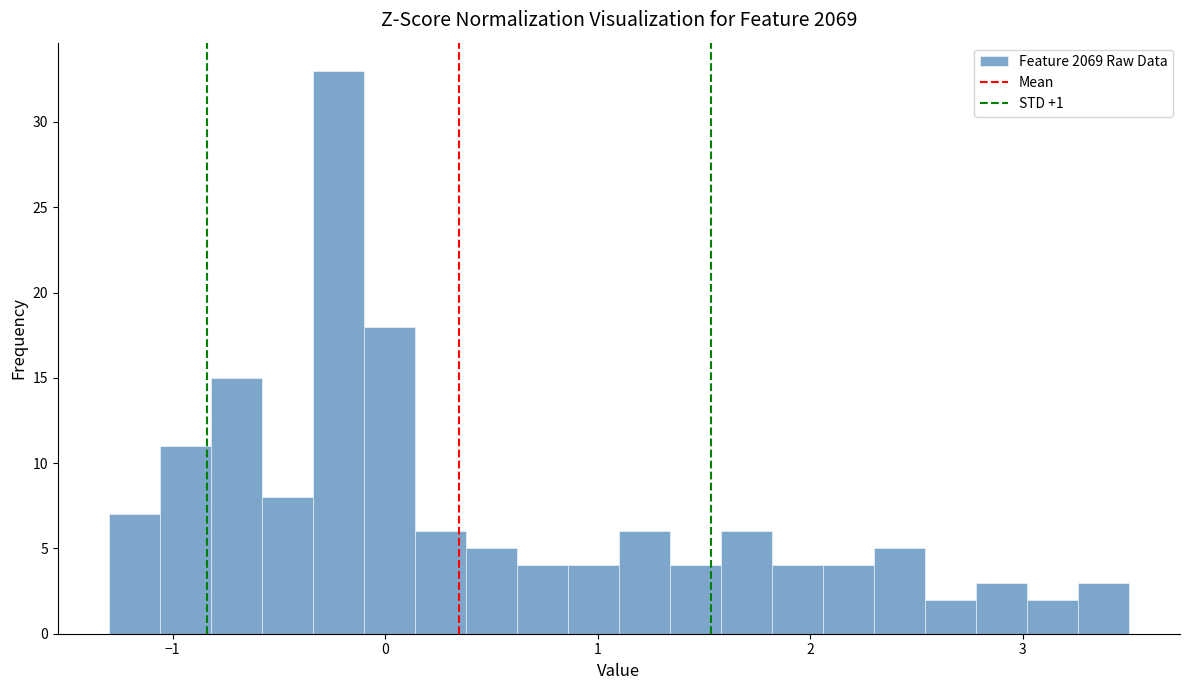

Around what value on the x-axis is the tallest bar? Give the approximate position of its centre, as read against the axis.

-0.2